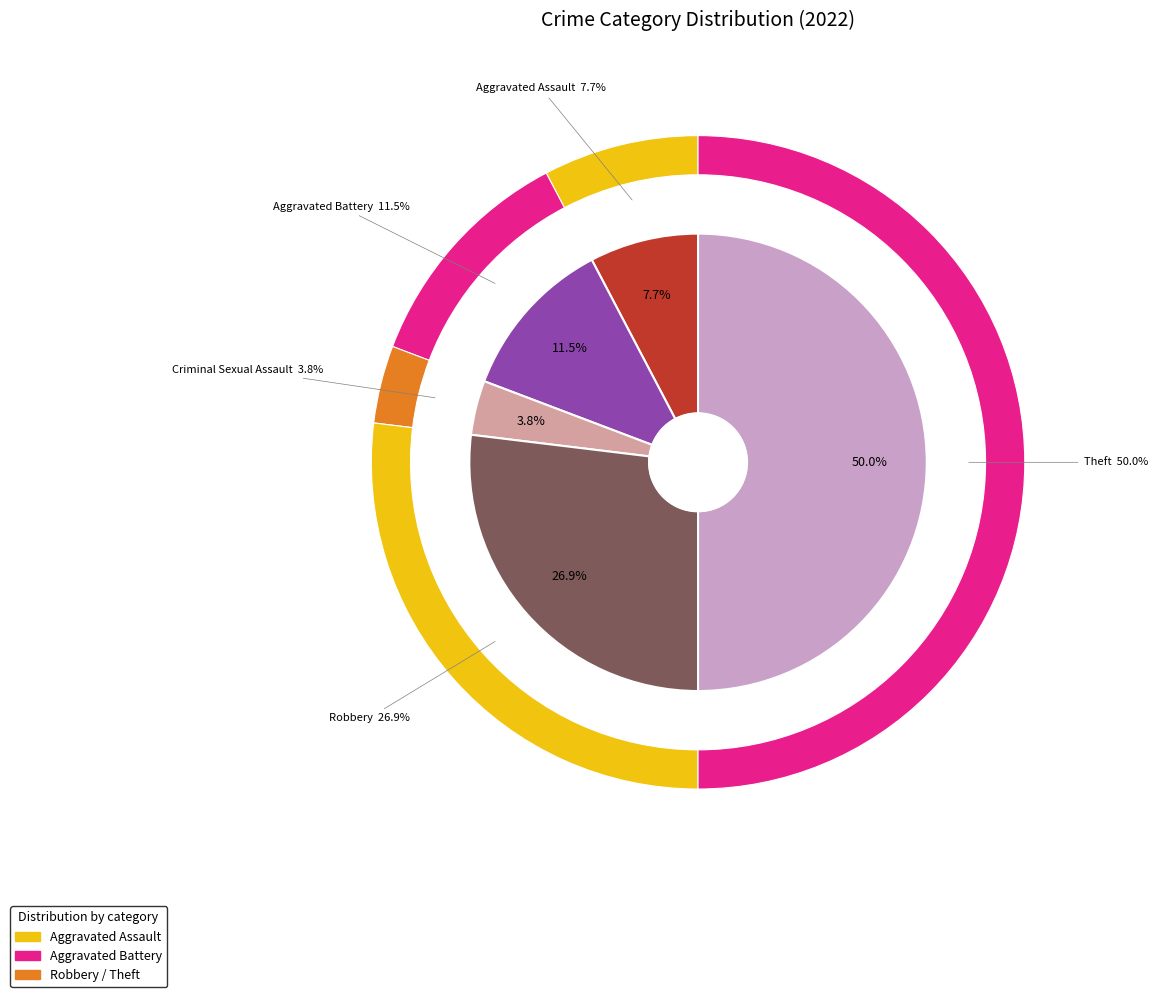

The Criminal Sexual Assault slice represents 4% of the pie. True or false?

True